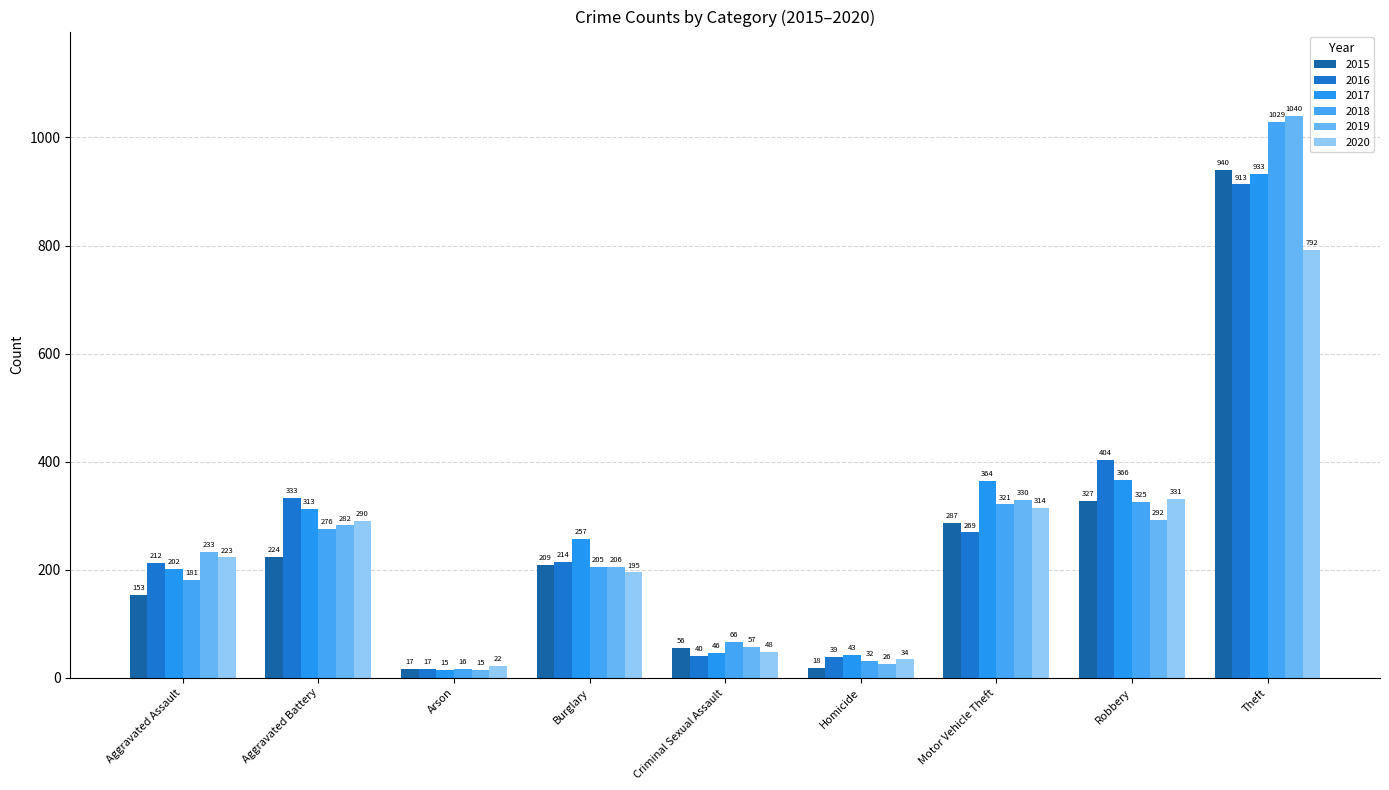

What is the difference between the maximum and minimum values in the 2015 series?

923